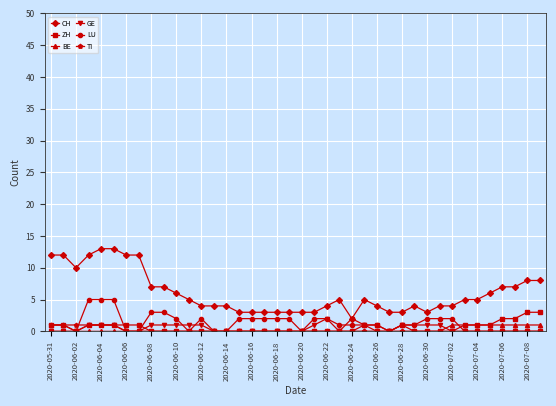

What are all the series names shown in the legend?

CH, ZH, BE, GE, LU, TI